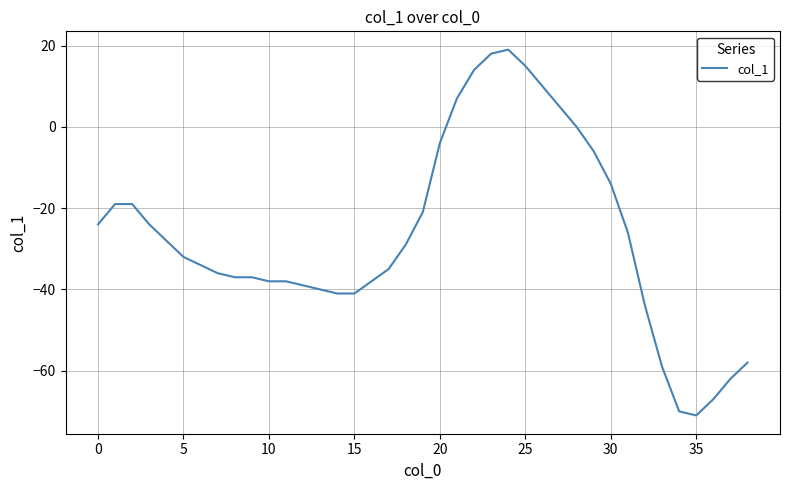

The chart shows a value of -41 at 0. True or false?

False